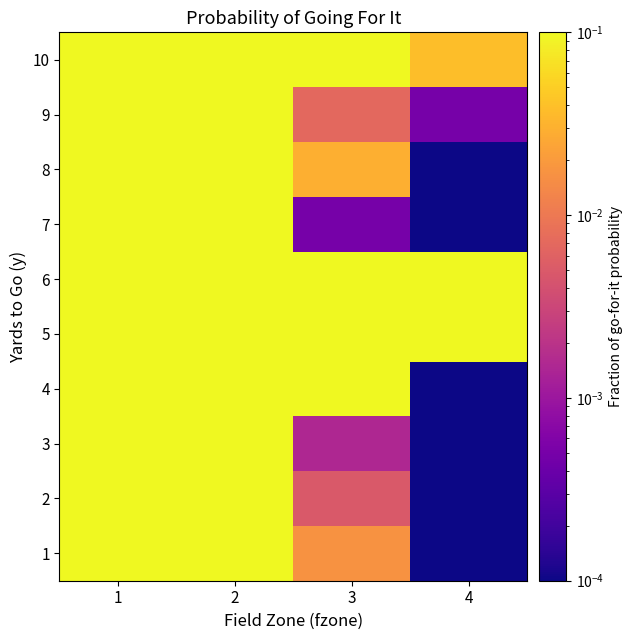

What is the spread (max minus min) of values at 3?

1.0